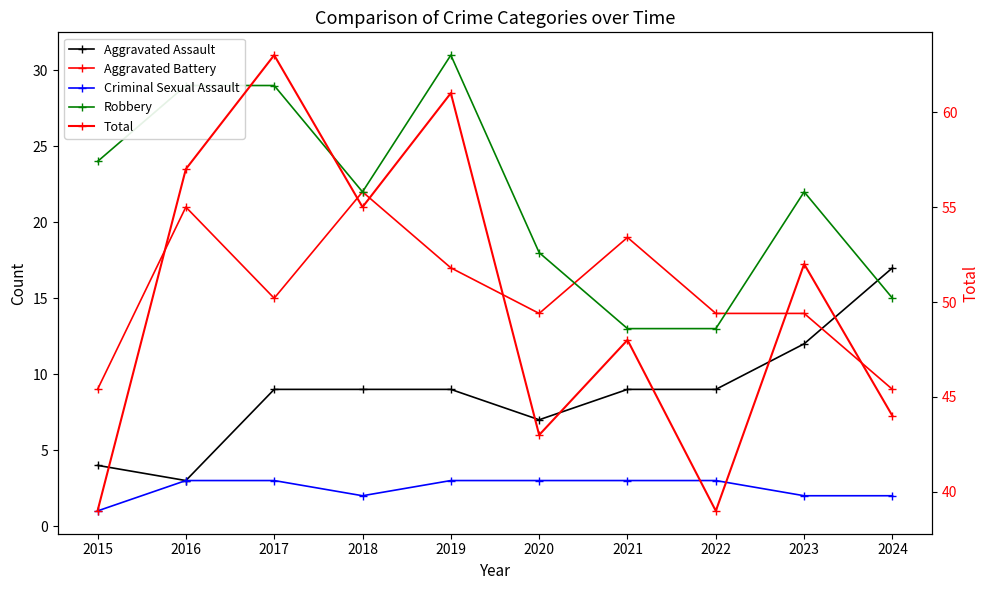

At which label does Robbery first exceed 22?

2015